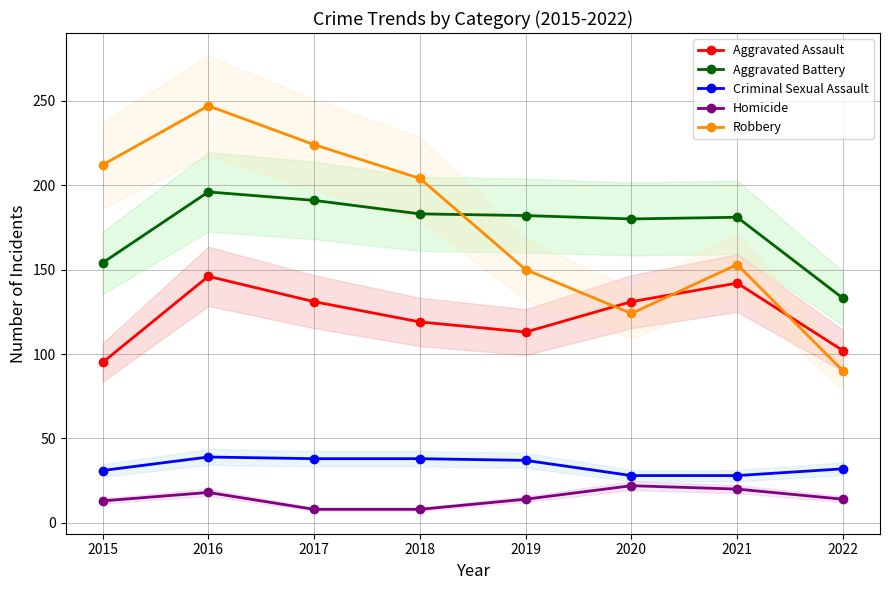

Which category has the lowest value across all series?

2017